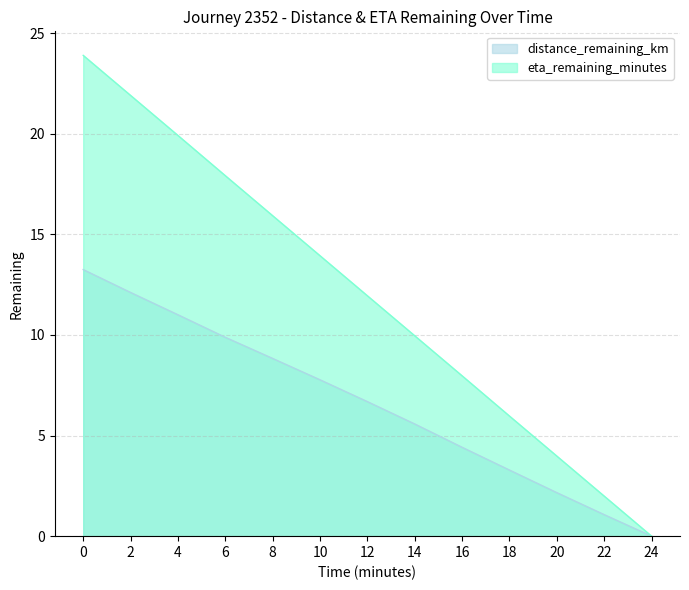

At which label is eta_remaining_minutes closest to 11?

12.0